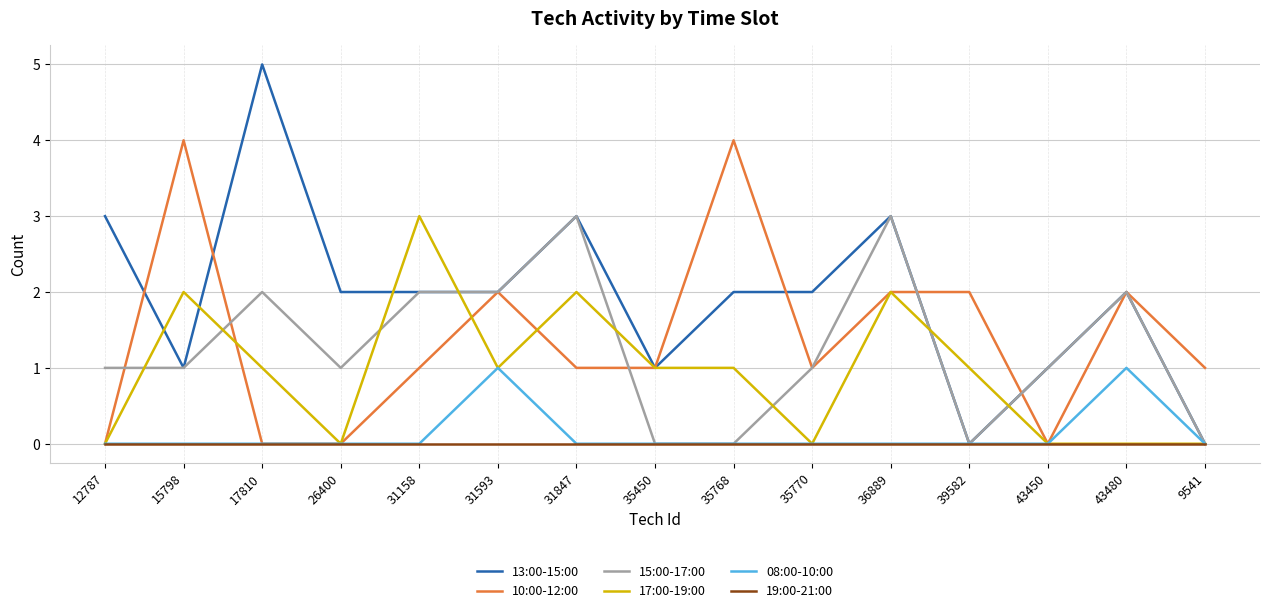

What position from the left is 9541?

15